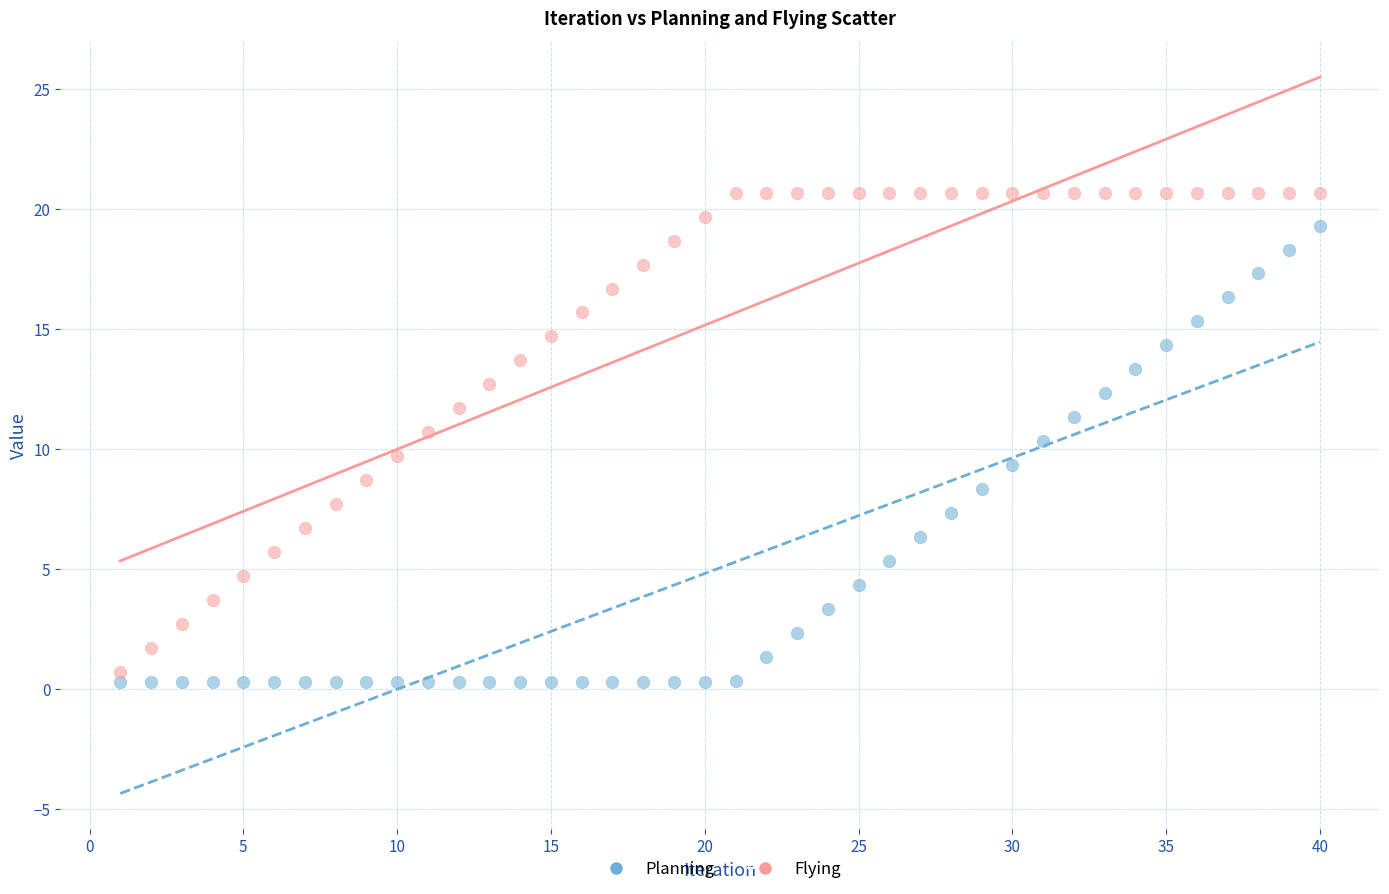

Which series reaches the minimum Y coordinate?

Planning